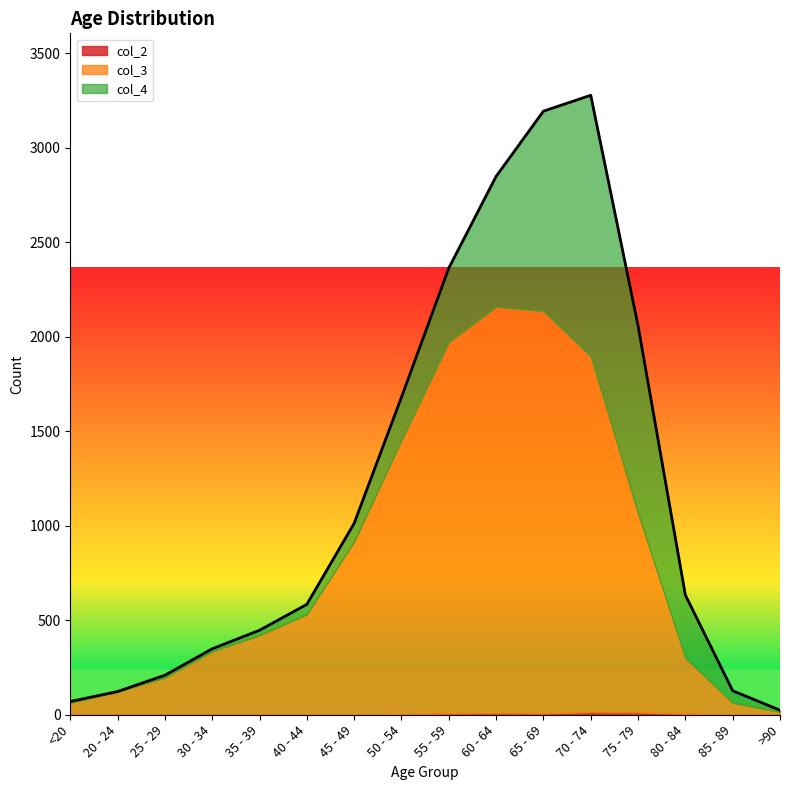

What is the spread (max minus min) of values at 20 - 24?

121